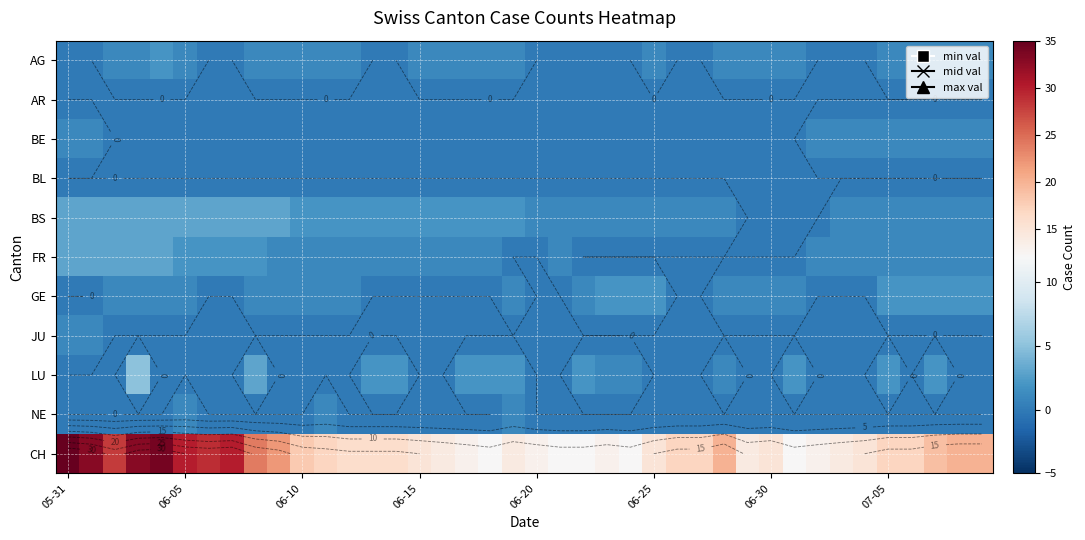

True or false: GE has a value of 2 at 06-25.

True